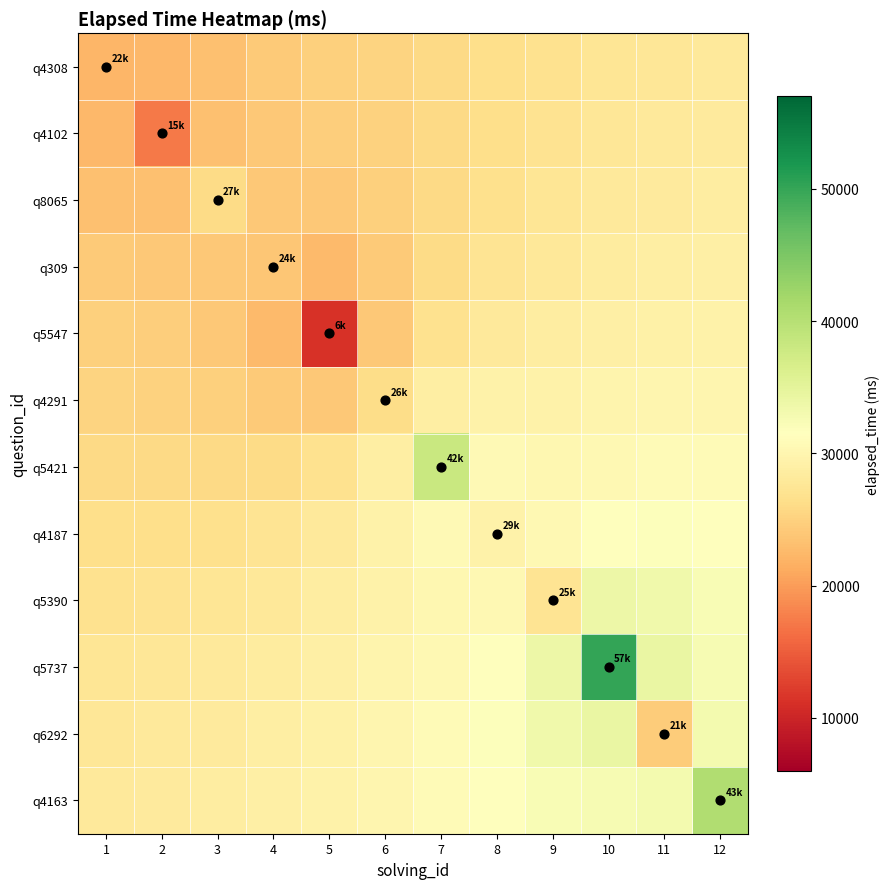

Which series changed the most between 6 and 10?

q5737